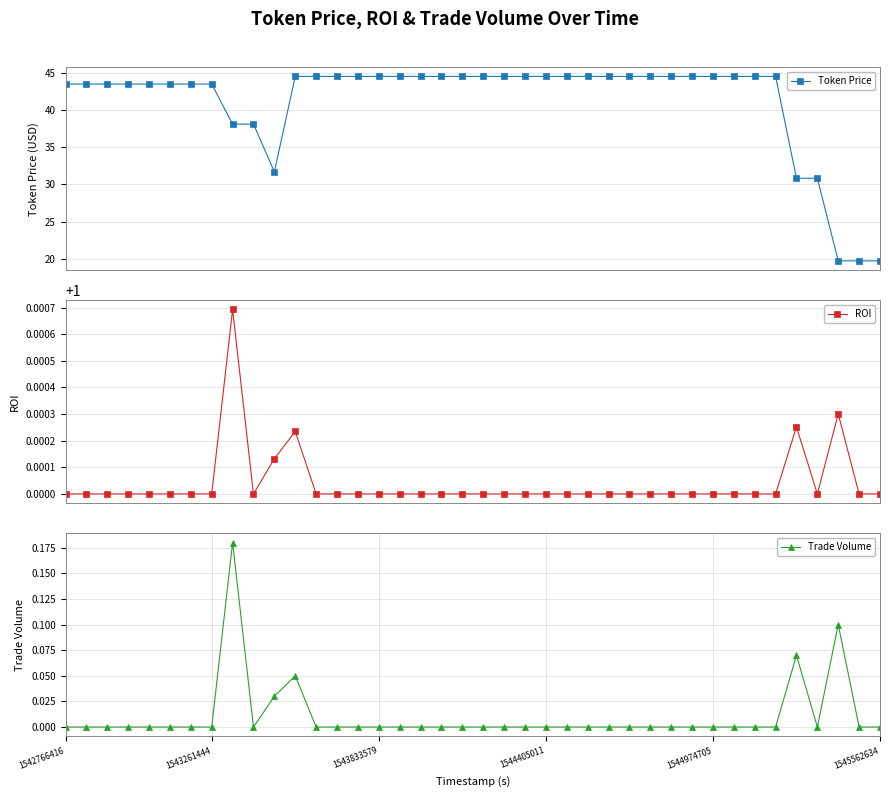

How many lines are shown in the chart?

3